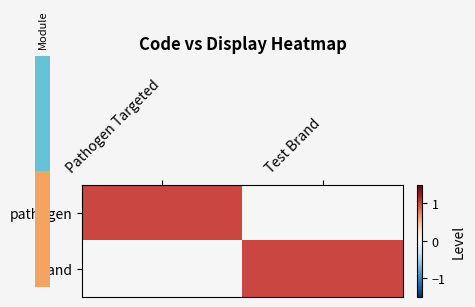

Rank the series by their maximum value, from lowest to highest.

pathogen, brand